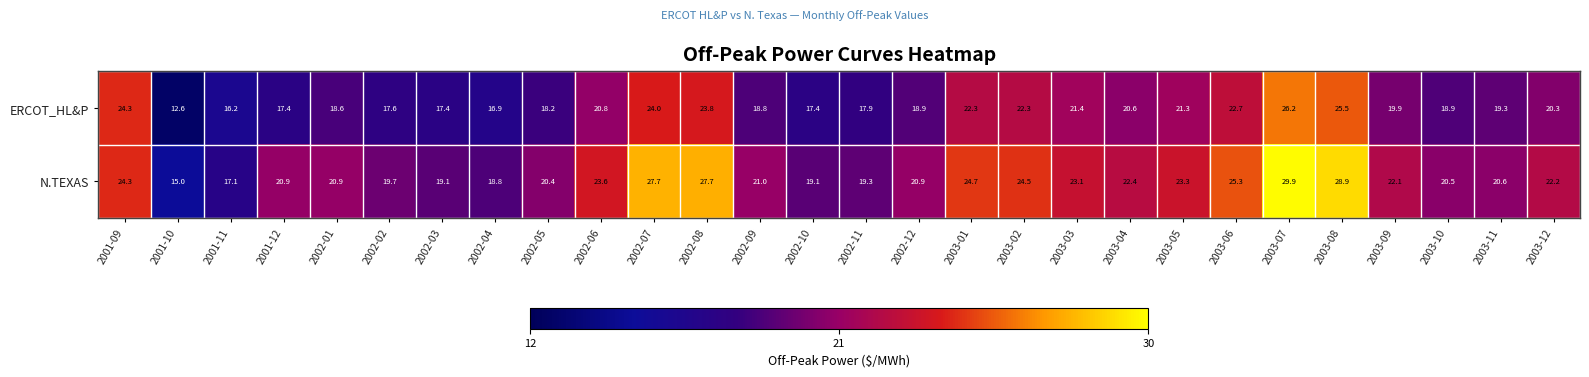

What is the smallest value displayed?

12.6